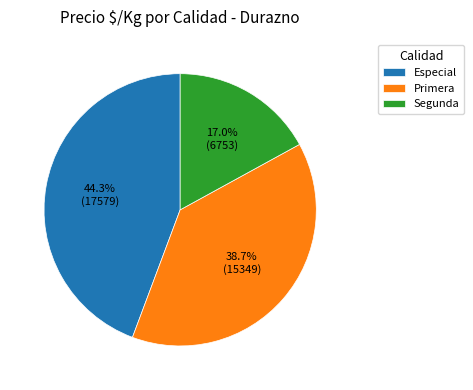

Is there a majority slice in this chart?

No